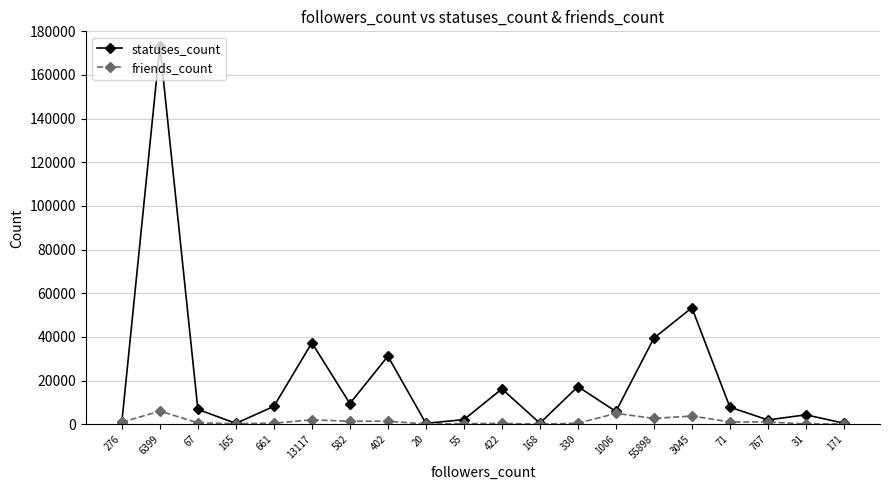

At which category does statuses_count reach its first local valley?

165